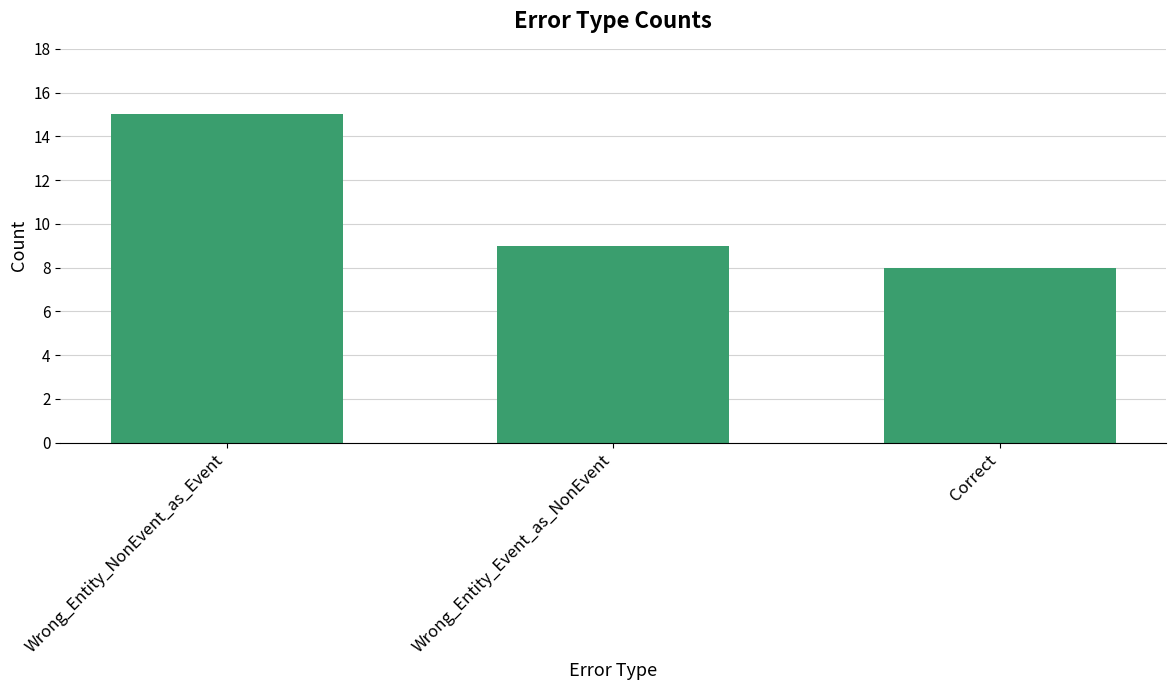

Are the bars horizontal?

No